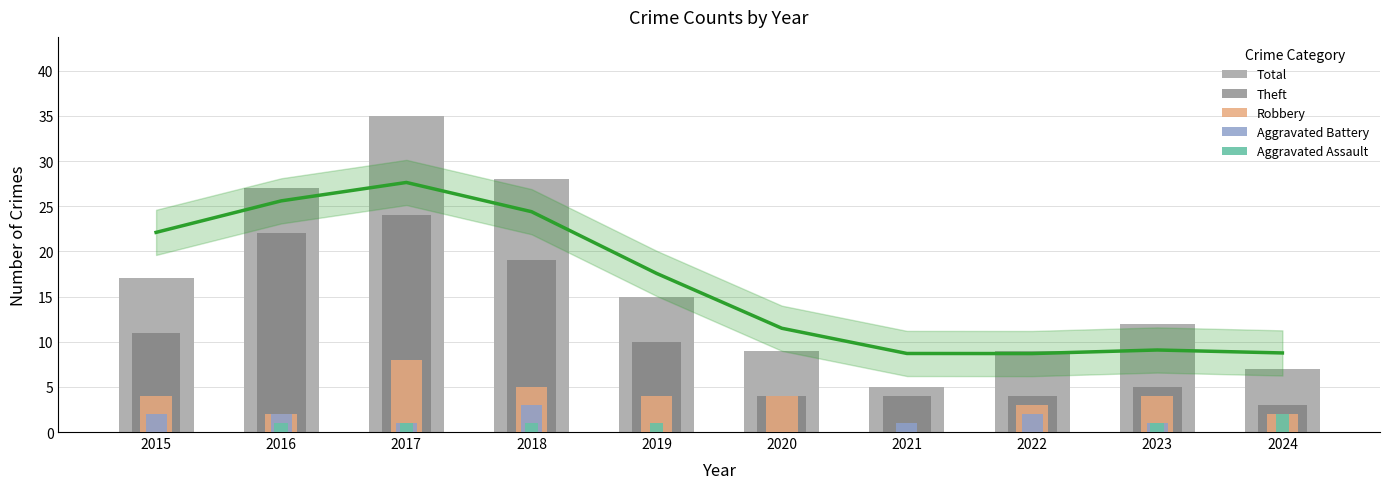

What is the sum of all Theft values?

106